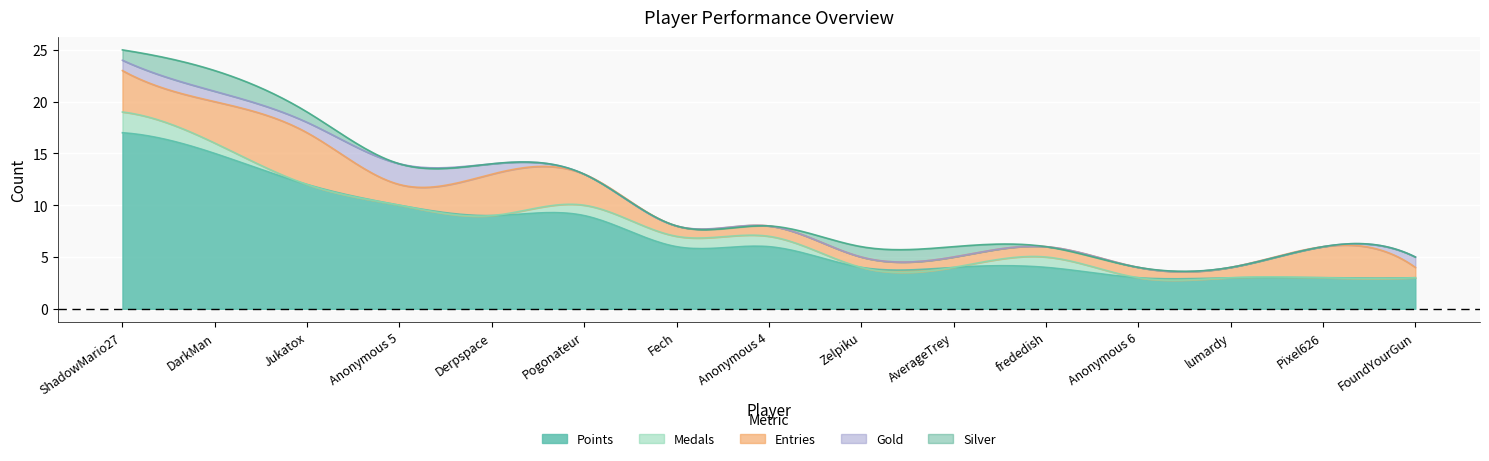

True or false: Silver has more than 2 interior local peaks.

False